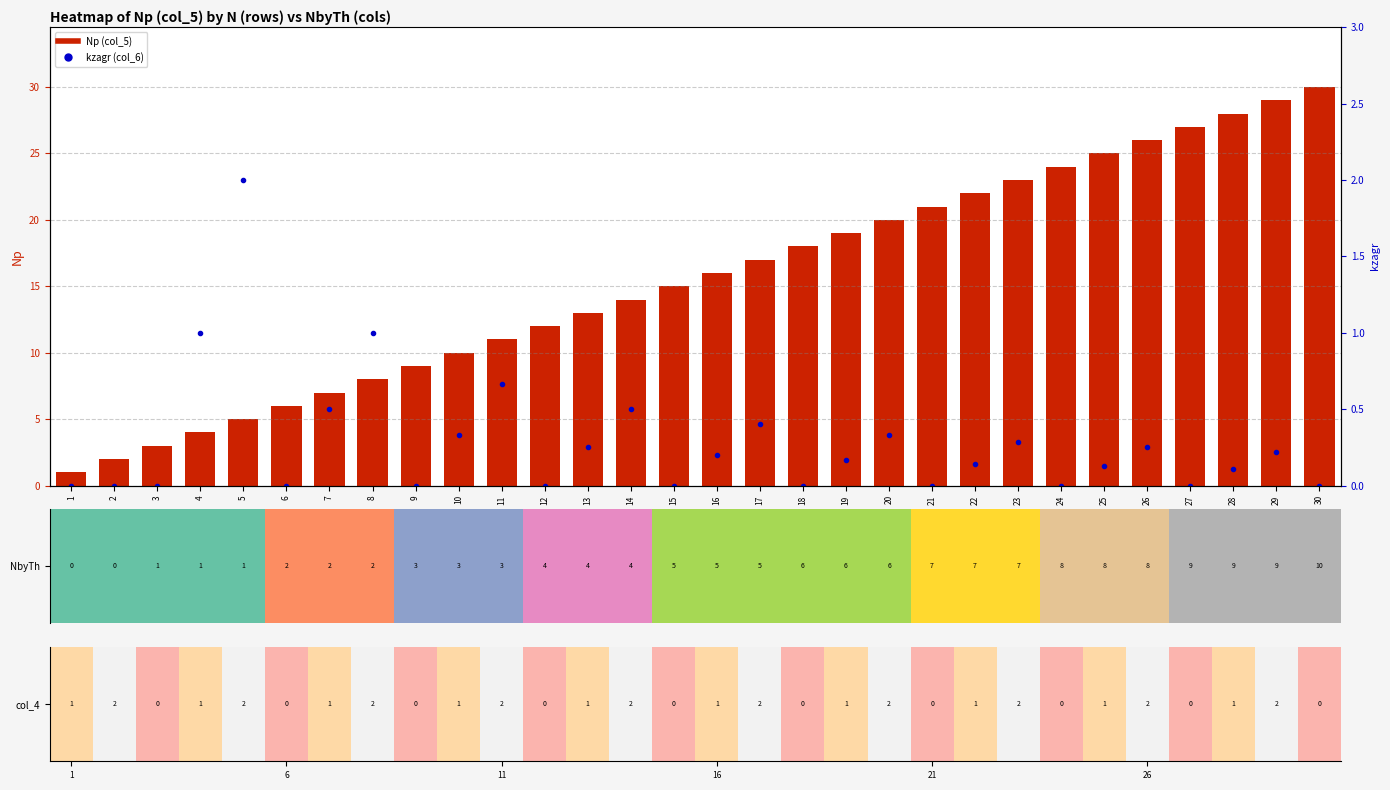

Reading right to left, transcribe all the data shown in this chart.

Nр (col_5): 30.0	29.0	28.0	27.0	26.0	25.0	24.0	23.0	22.0	21.0	20.0	19.0	18.0	17.0	16.0	15.0	14.0	13.0	12.0	11.0	10.0	9.0	8.0	7.0	6.0	5.0	4.0	3.0	2.0	1.0
kzagr (col_6): 0.0	0.2	0.1	0.0	0.2	0.1	0.0	0.3	0.1	0.0	0.3	0.2	0.0	0.4	0.2	0.0	0.5	0.2	0.0	0.7	0.3	0.0	1.0	0.5	0.0	2.0	1.0	0.0	0.0	0.0